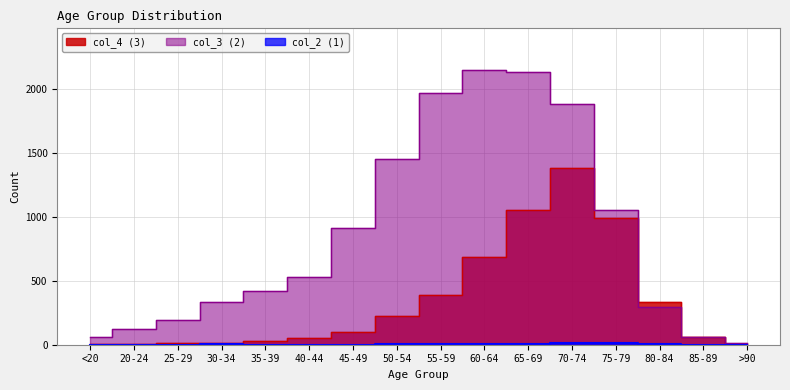

In col_4 (3), how many points are higher than both neighbors (excluding endpoints)?

1